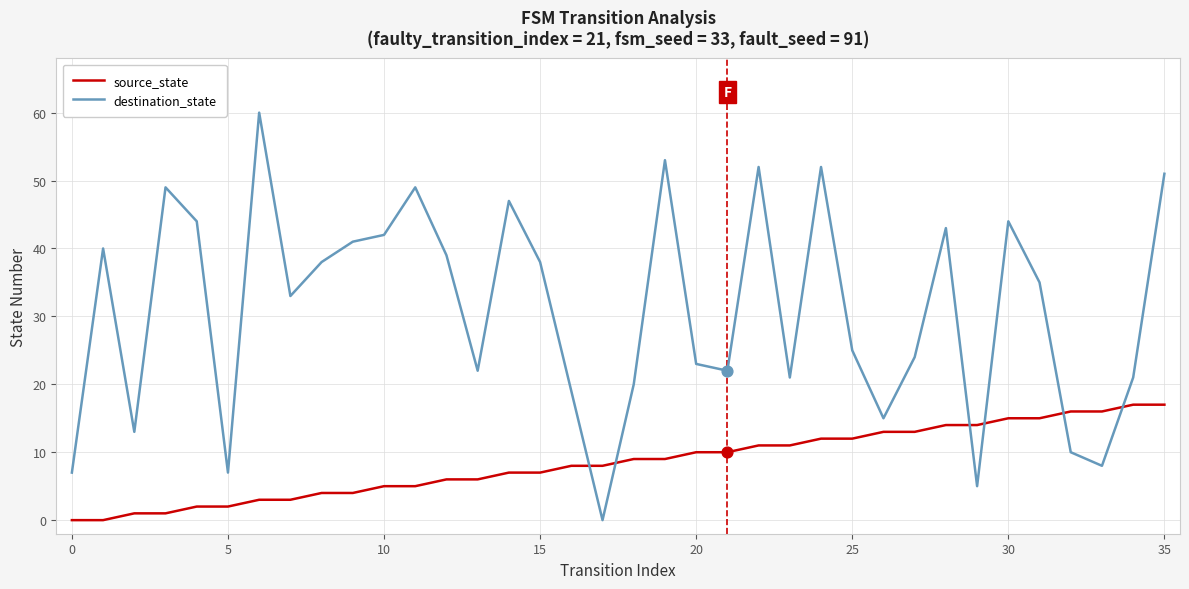

Which series has the largest range (max minus min)?

destination_state